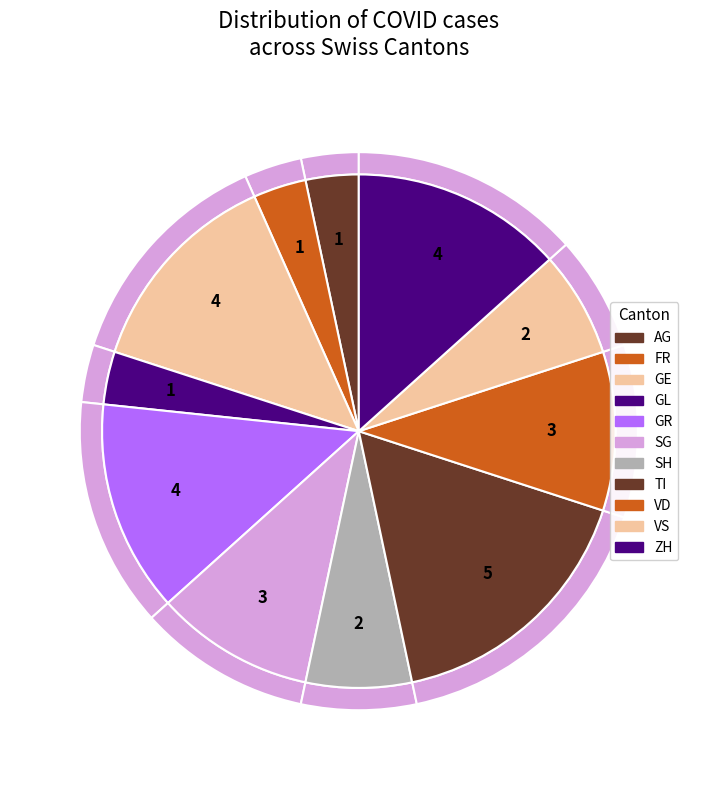

What is the largest slice in the pie chart?

TI